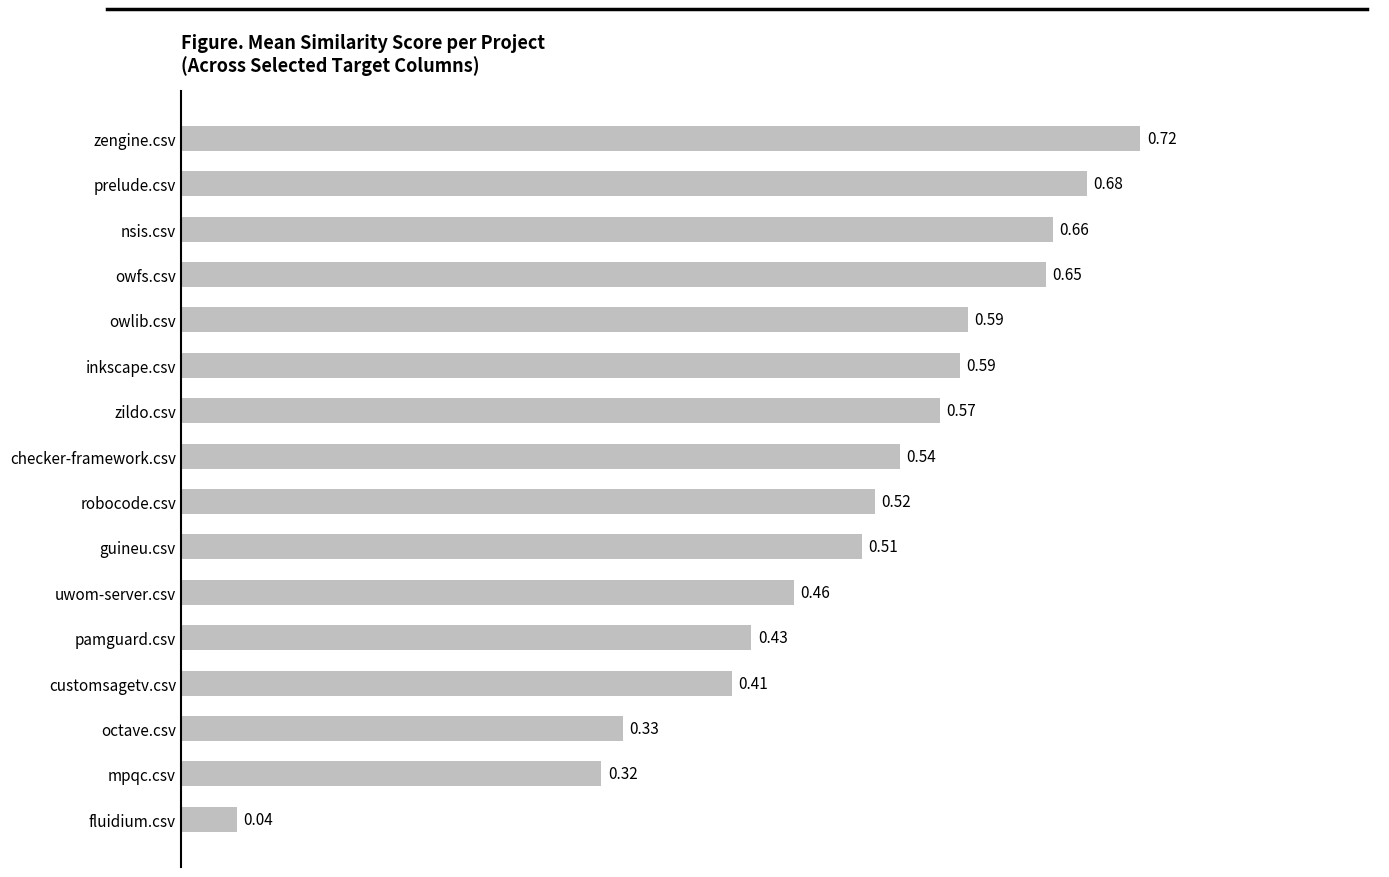

Which has a higher value, zengine.csv or owfs.csv?

zengine.csv